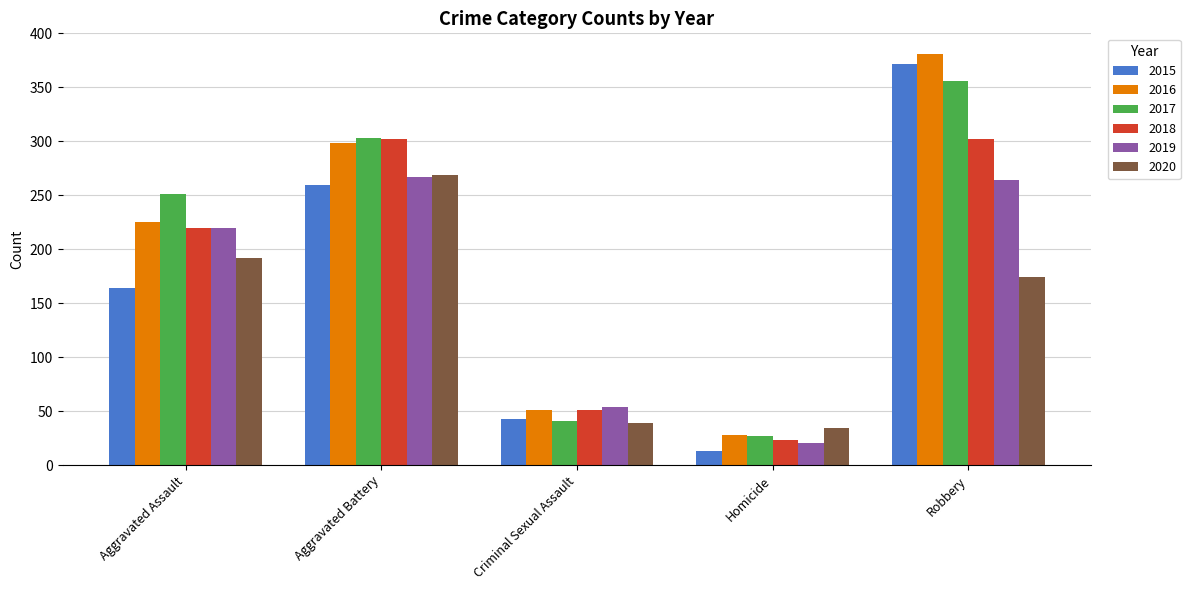

Count the 2018 values in the range 51 to 302.

4